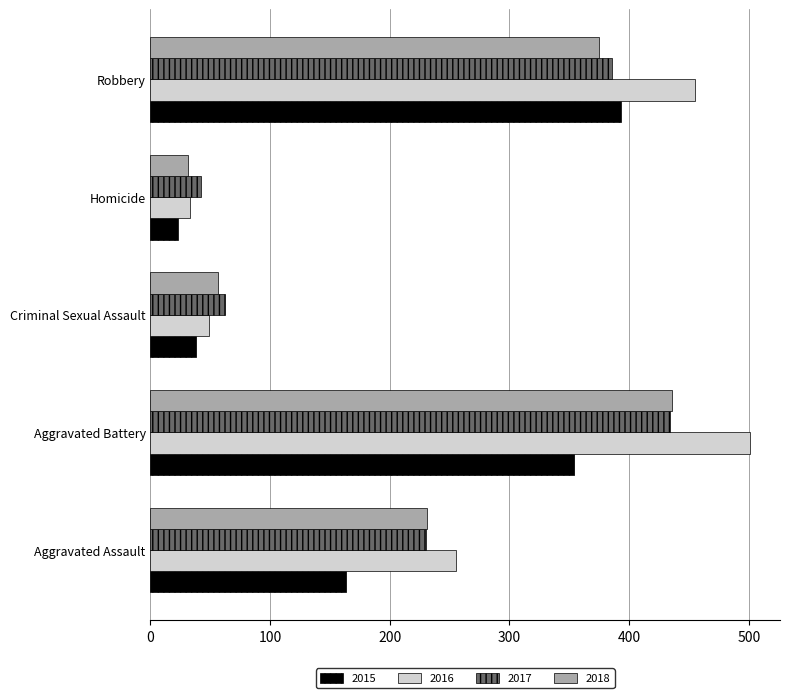

What is the average value of the 2016 series?

259